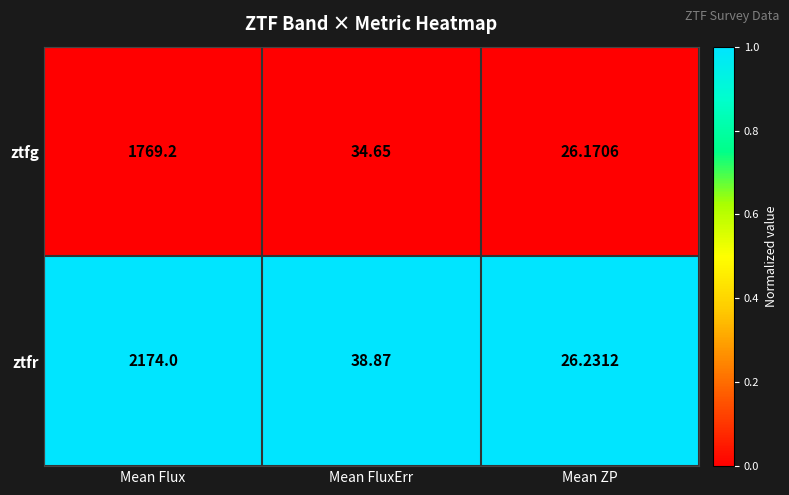

List the series in order of their overall mean, lowest first.

ztfg, ztfr